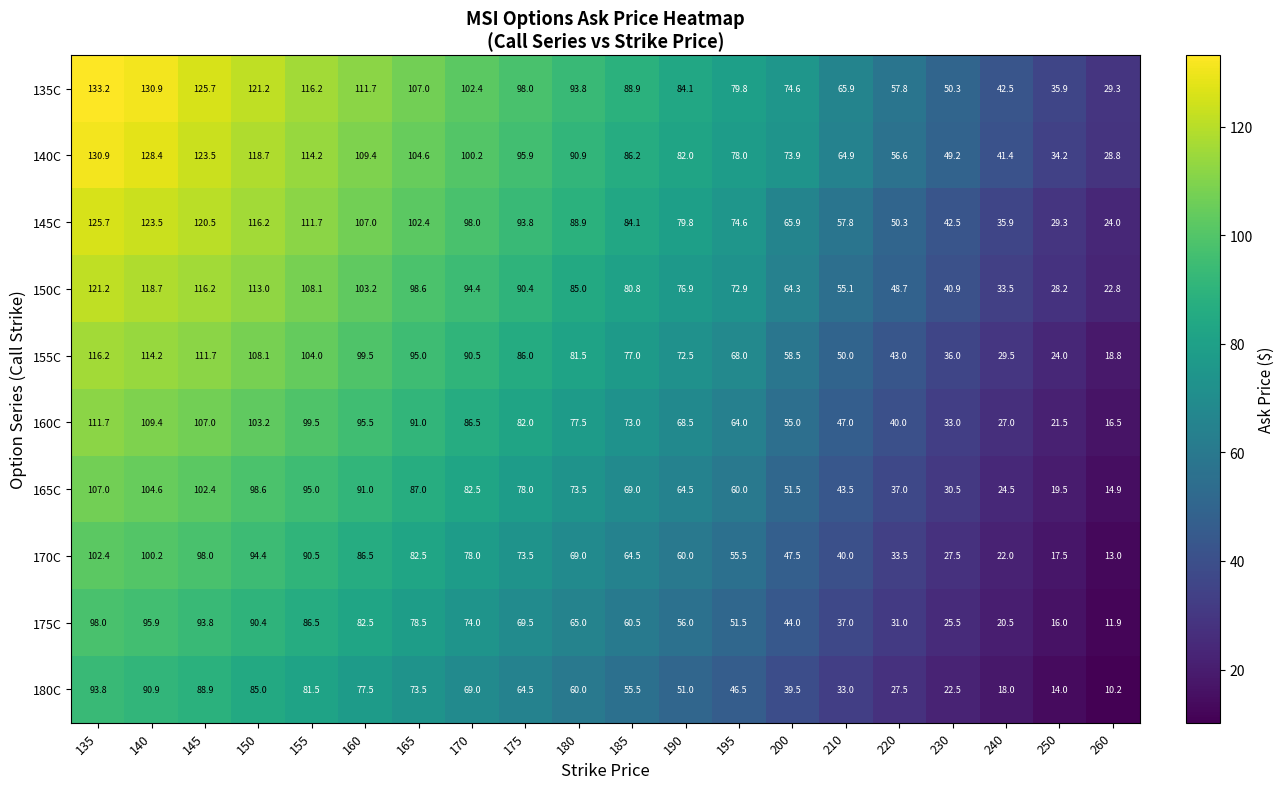

Where does the 165C series first go above 73?

135